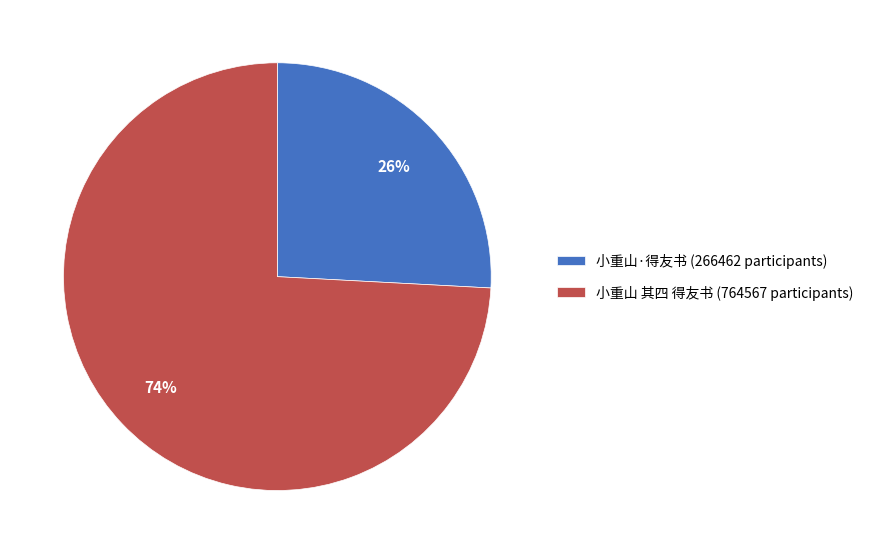

Which category has the biggest portion of the pie?

小重山 其四 得友书